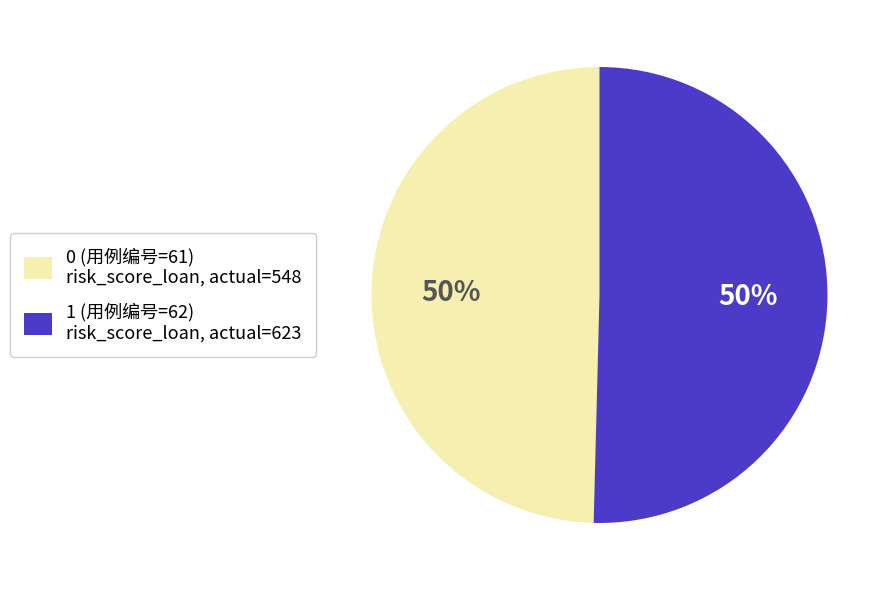

True or false: 1 (用例编号=62) risk_score_loan, actual=623 accounts for 50% of the total.

True